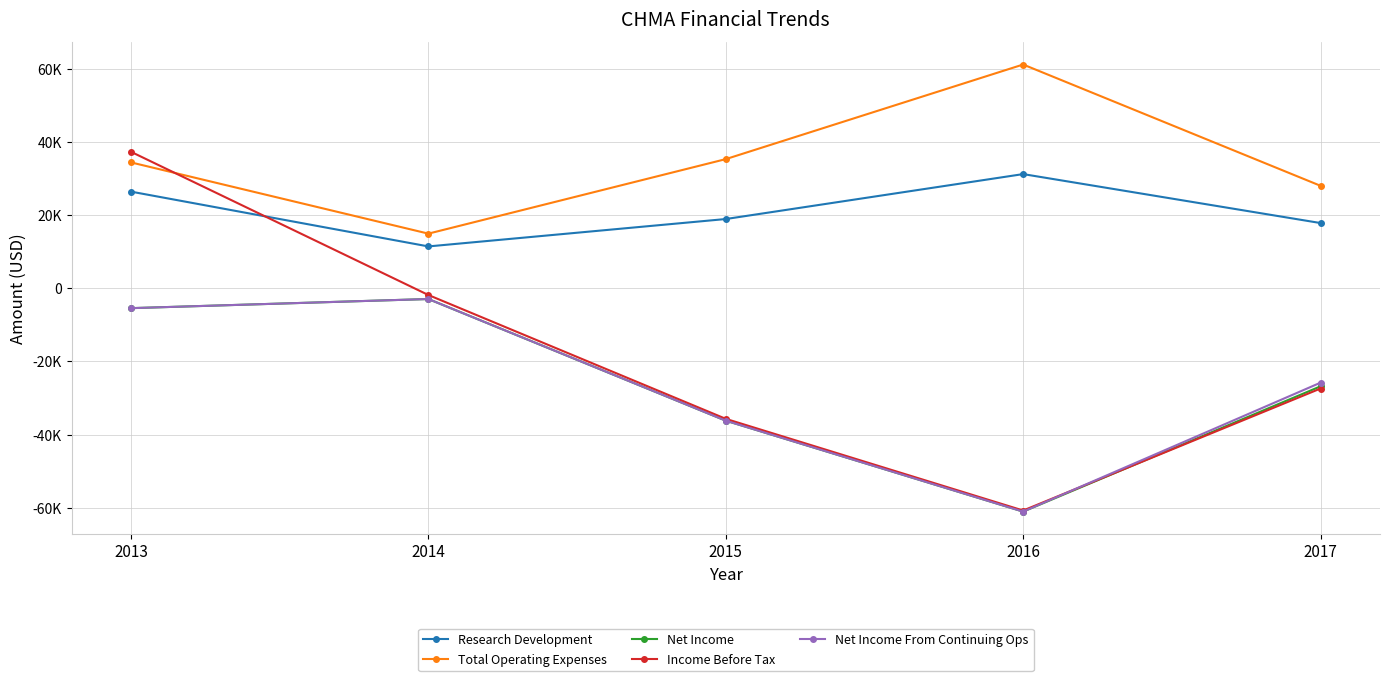

Where is the first local minimum for Net Income?

2016